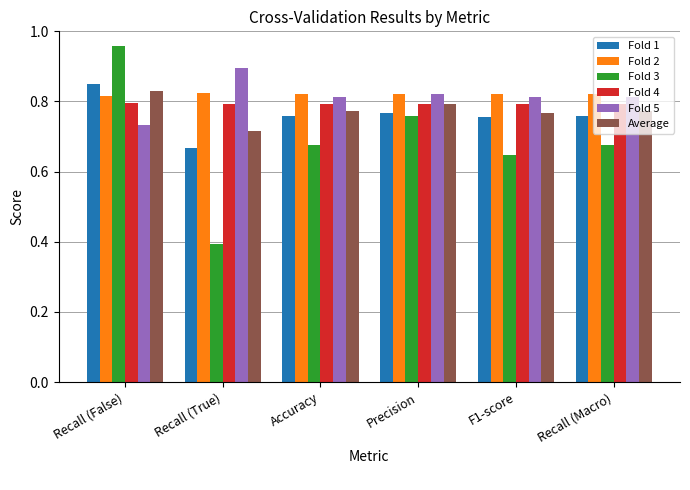

Which series has the largest range (max minus min)?

Fold 3